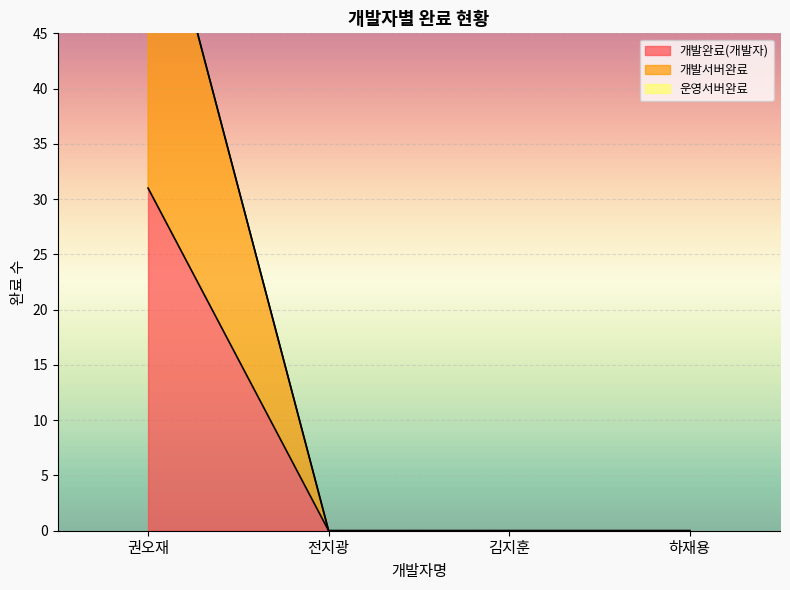

At how many categories does at least one series exceed 52?

1